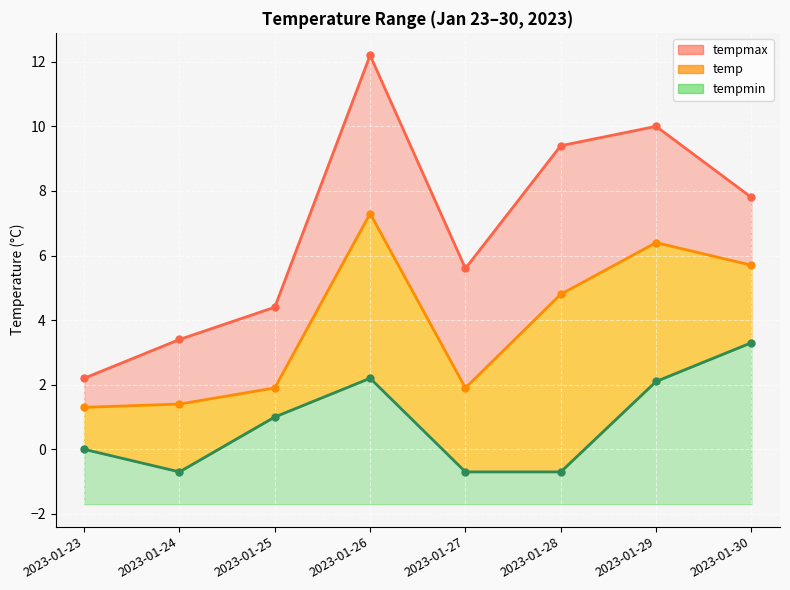

Reading left to right, list all the values displayed in this chart.

tempmin: 2023-01-23=0.0	2023-01-24=-0.7	2023-01-25=1.0	2023-01-26=2.2	2023-01-27=-0.7	2023-01-28=-0.7	2023-01-29=2.1	2023-01-30=3.3
temp: 2023-01-23=1.3	2023-01-24=1.4	2023-01-25=1.9	2023-01-26=7.3	2023-01-27=1.9	2023-01-28=4.8	2023-01-29=6.4	2023-01-30=5.7
tempmax: 2023-01-23=2.2	2023-01-24=3.4	2023-01-25=4.4	2023-01-26=12.2	2023-01-27=5.6	2023-01-28=9.4	2023-01-29=10.0	2023-01-30=7.8